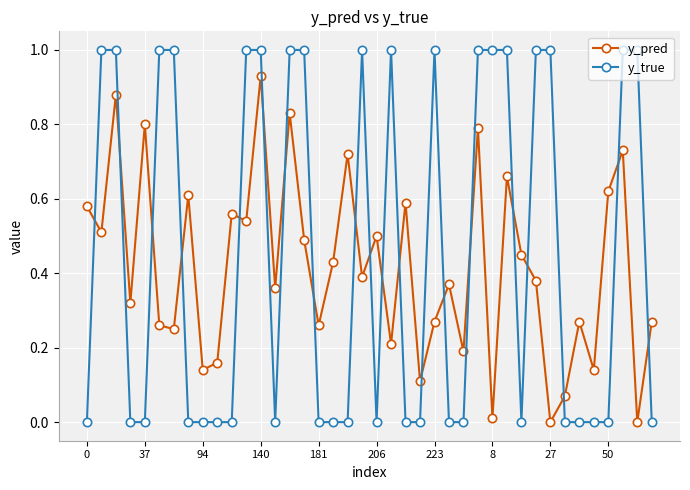

How many categories are shown in the chart?

40